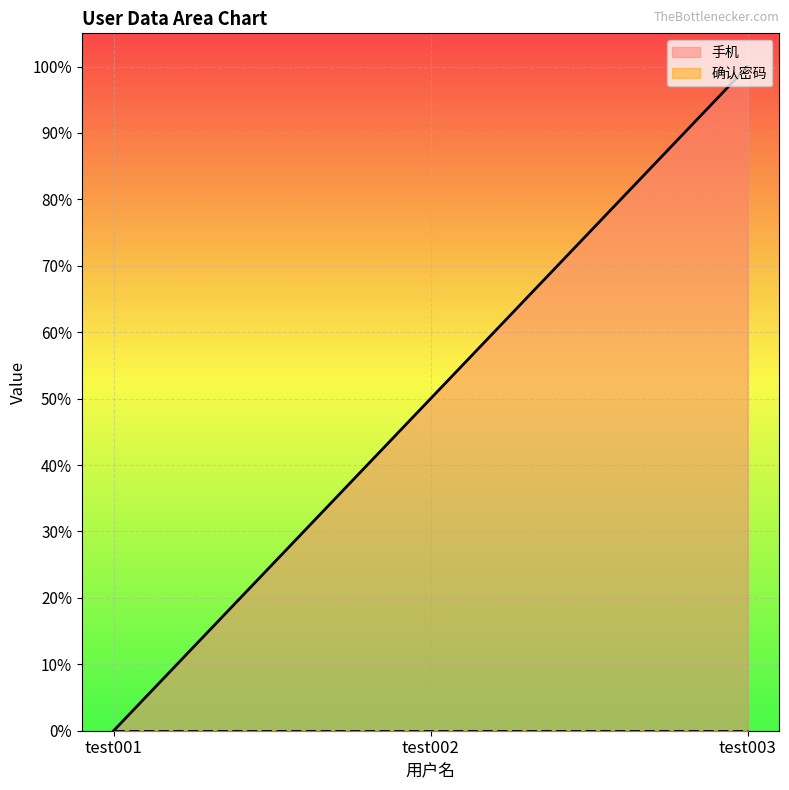

Rank the categories by value from lowest to highest.

test001, test002, test003